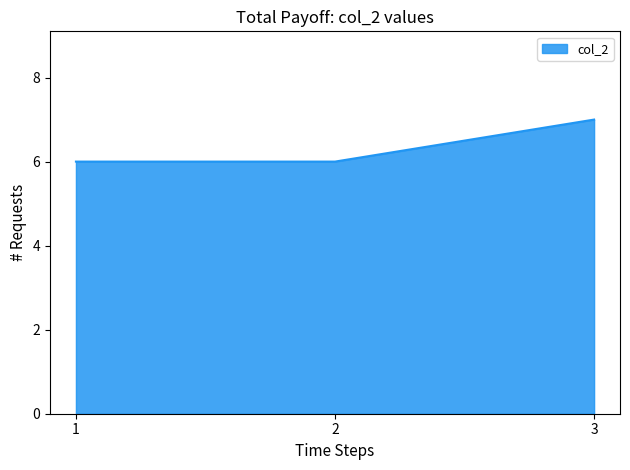

What is the change in value from 2 to 3?

+1